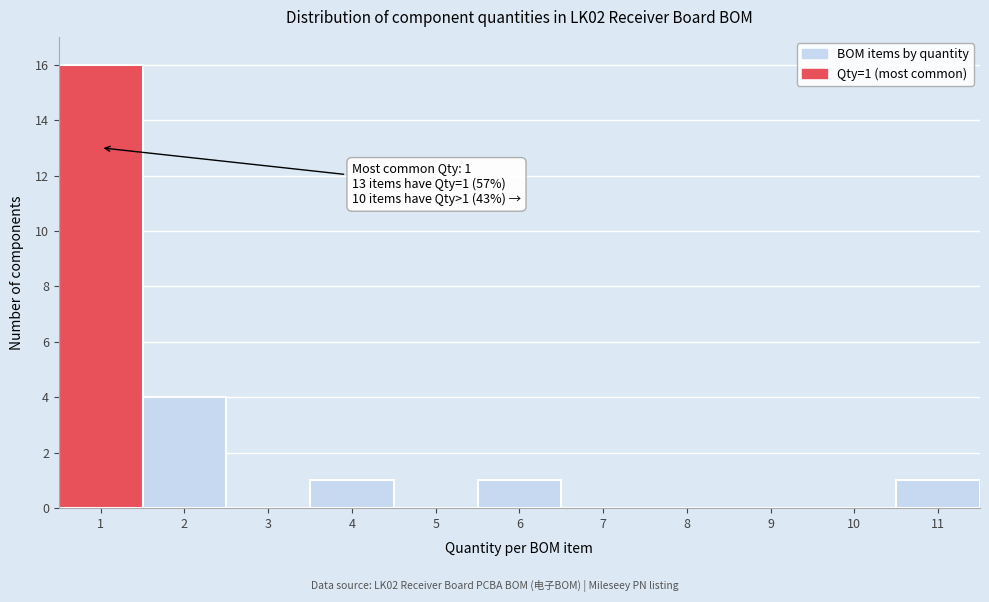

Which range on the x-axis has the tallest bar?

0.5 to 1.5